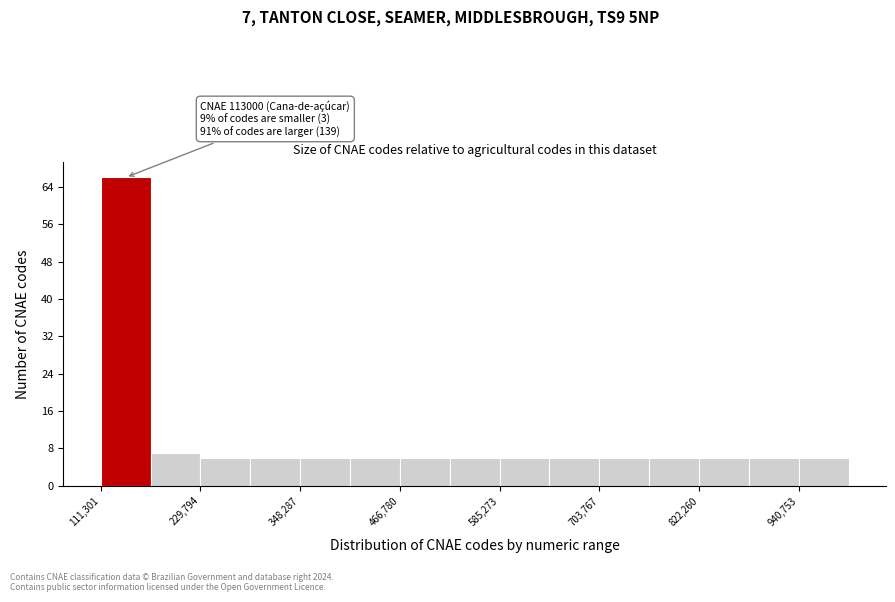

Read against the x-axis, roughly where is the centre of the tallest bar?

140000